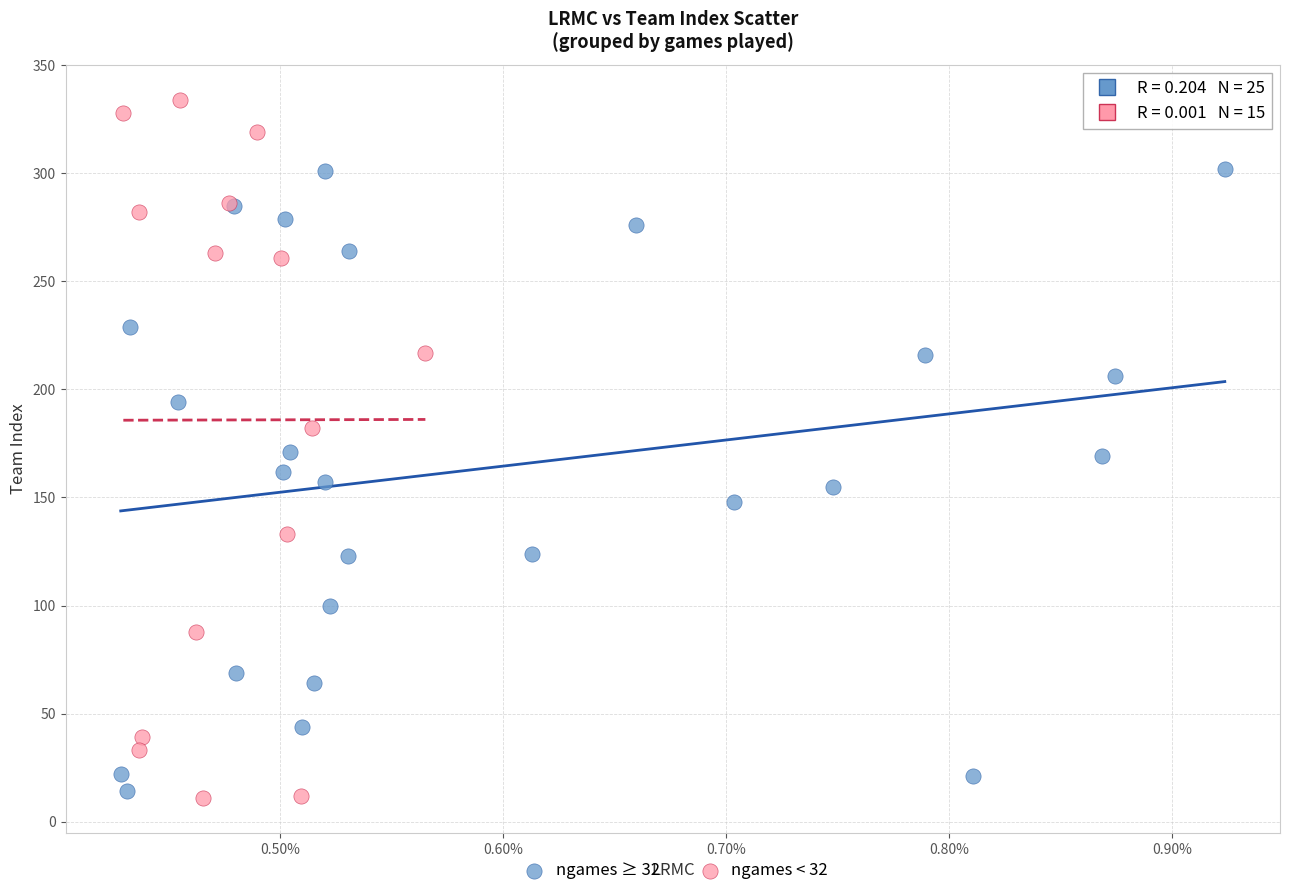

Which series has the widest spread of Y values?

ngames < 32